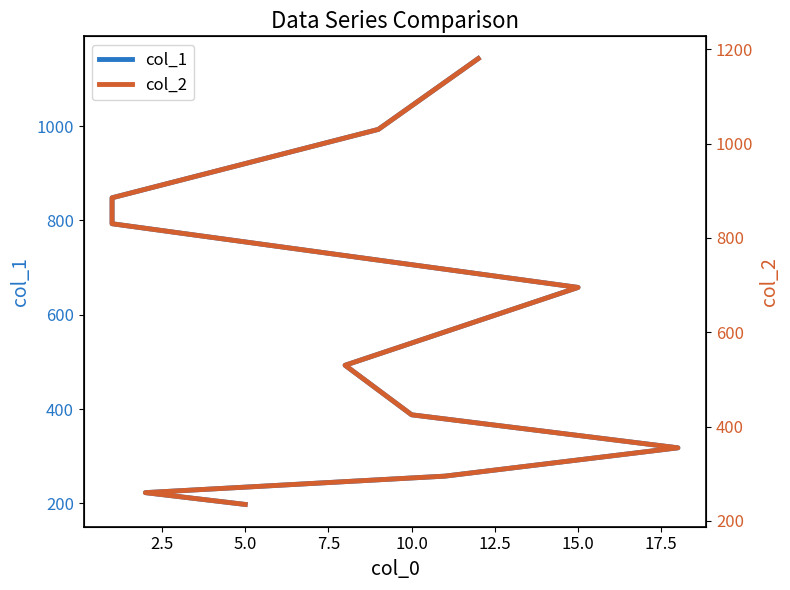

What position from the left is 7.5?

4